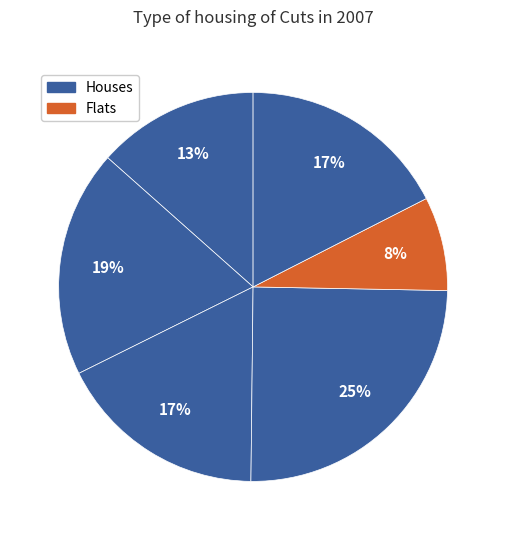

To the nearest percent, what is the average slice percentage?

17%